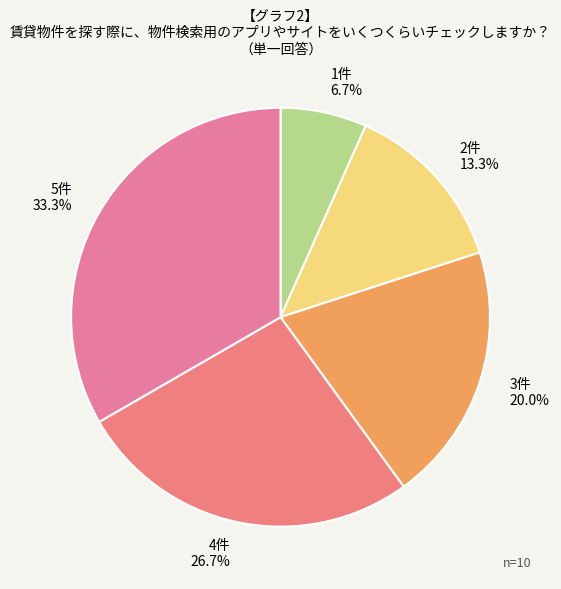

How many segments does this pie chart have?

5